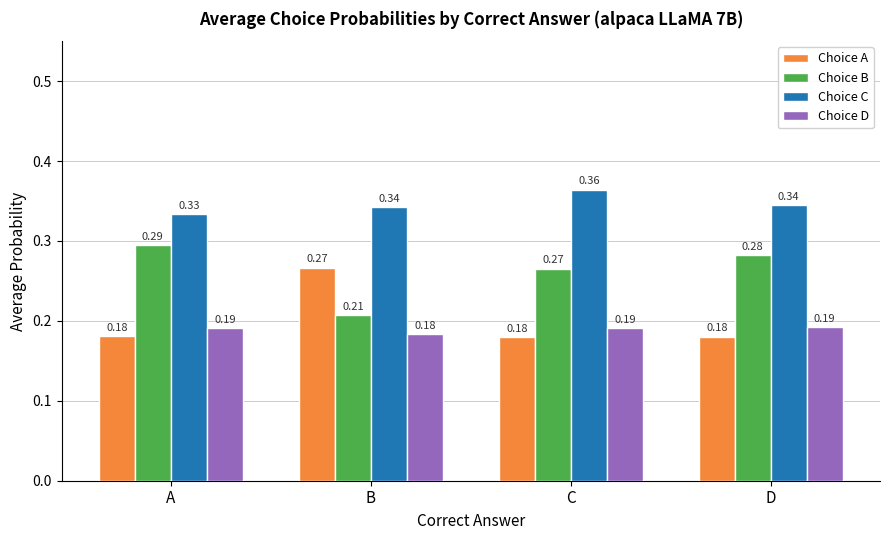

At how many categories does at least one series exceed 0?

4